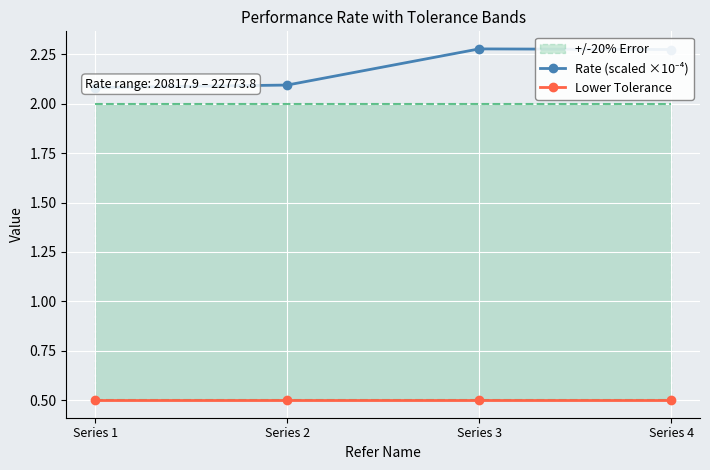

At how many categories does at least one series exceed 2?

4